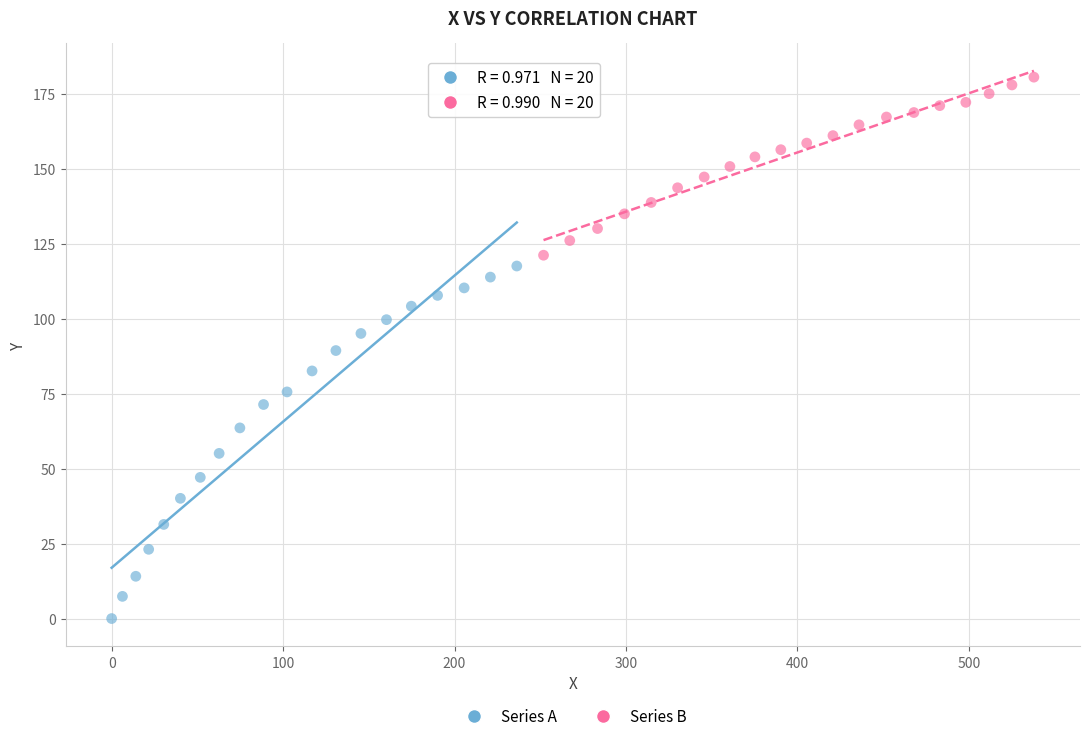

Which series reaches the minimum Y coordinate?

Series A